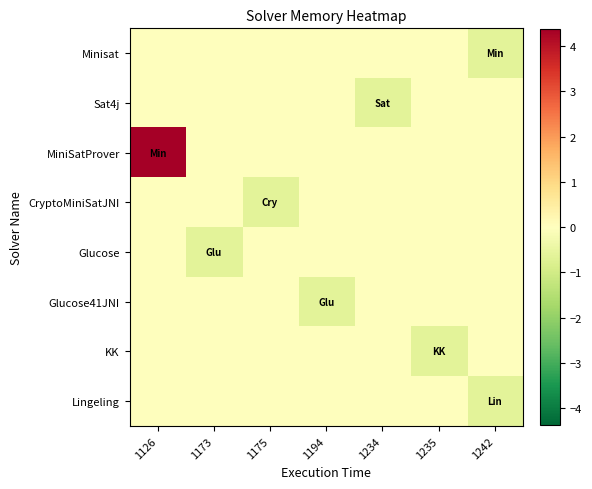

Reading left to right, list all the values displayed in this chart.

row_0: 0.0	0.0	0.0	0.0	0.0	0.0	-0.6
row_1: 0.0	0.0	0.0	0.0	-0.6	0.0	0.0
row_2: 4.4	0.0	0.0	0.0	0.0	0.0	0.0
row_3: 0.0	0.0	-0.6	0.0	0.0	0.0	0.0
row_4: 0.0	-0.6	0.0	0.0	0.0	0.0	0.0
row_5: 0.0	0.0	0.0	-0.6	0.0	0.0	0.0
row_6: 0.0	0.0	0.0	0.0	0.0	-0.6	0.0
row_7: 0.0	0.0	0.0	0.0	0.0	0.0	-0.6